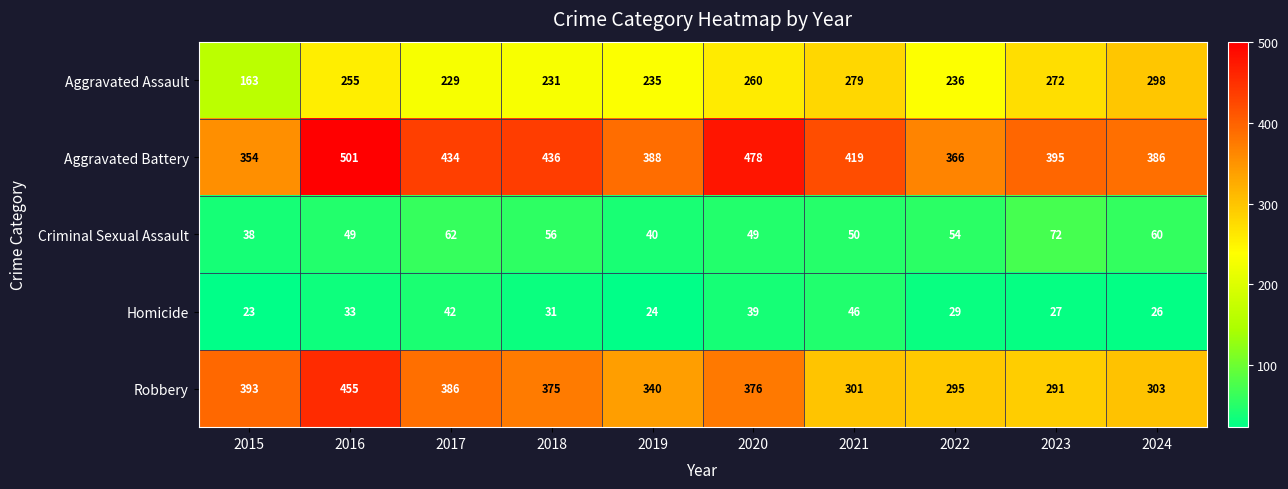

Rank the series by their maximum value, from lowest to highest.

Homicide, Criminal Sexual Assault, Aggravated Assault, Robbery, Aggravated Battery